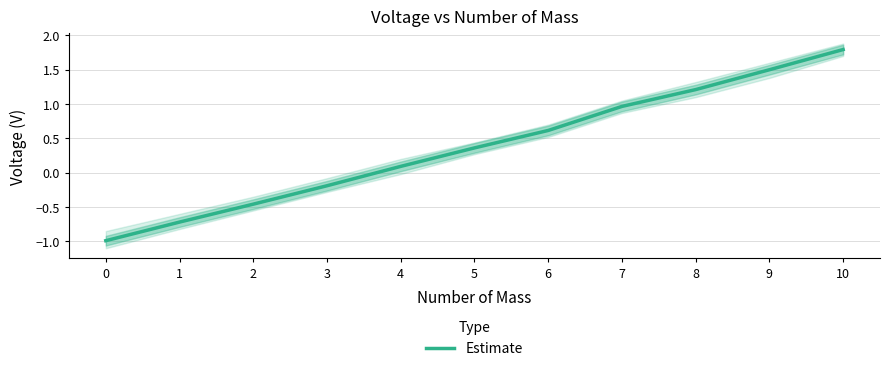

How many data points are less than 0?

4